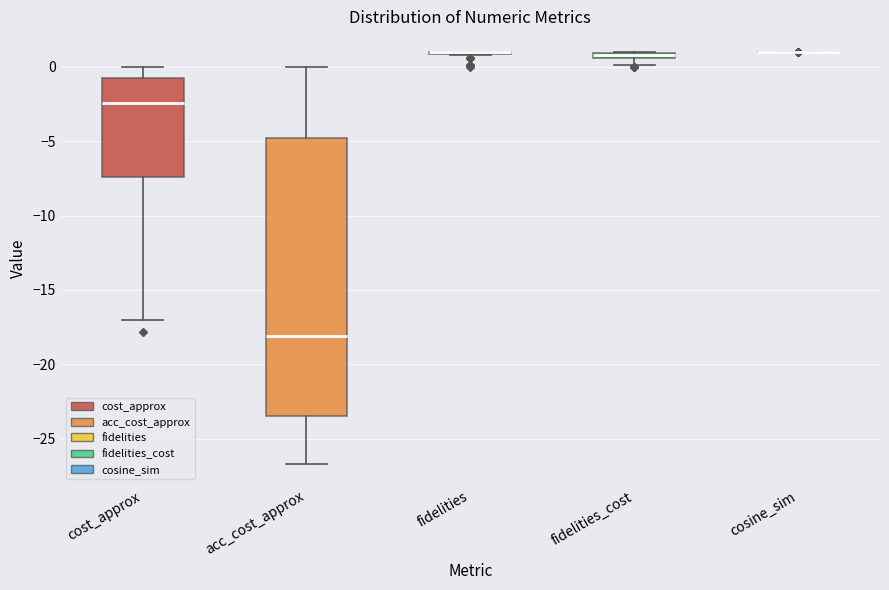

Where is the upper edge of the box for fidelities_cost on the y-axis? The values are not printed on the chart, so give them approximately, as read against the axis.

1.0